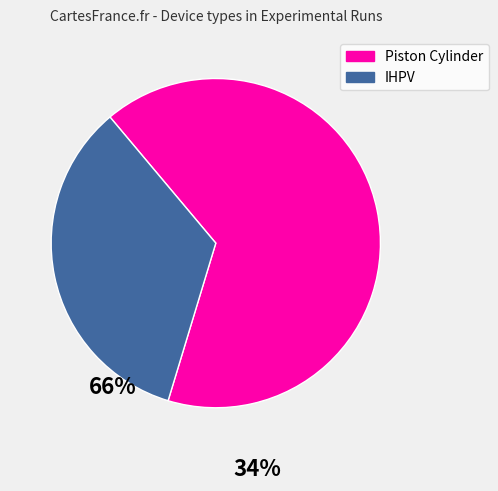

Is it true that IHPV is 40% of the pie?

False